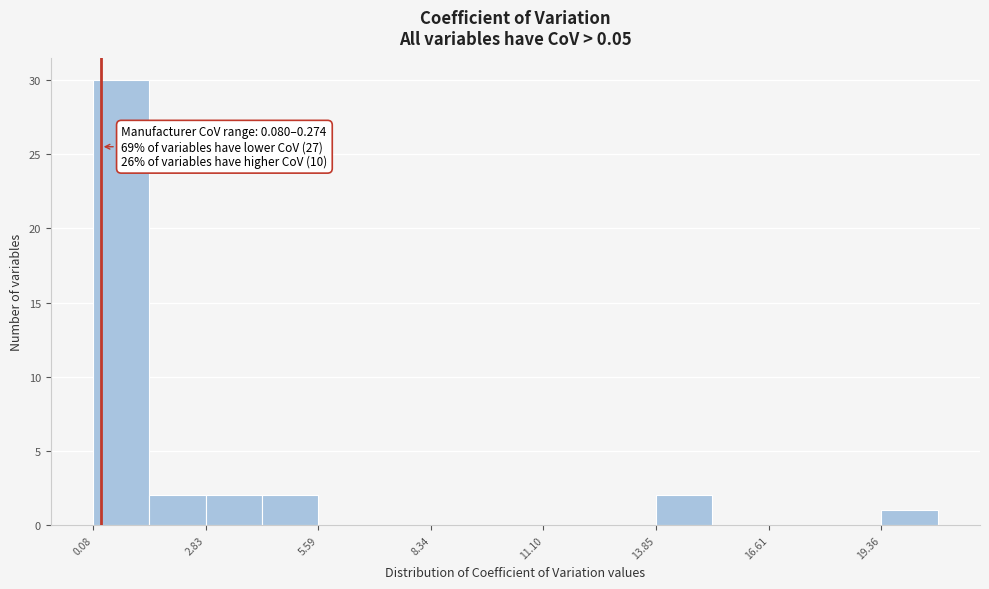

Around what value on the x-axis is the tallest bar? Give the approximate position of its centre, as read against the axis.

1.0